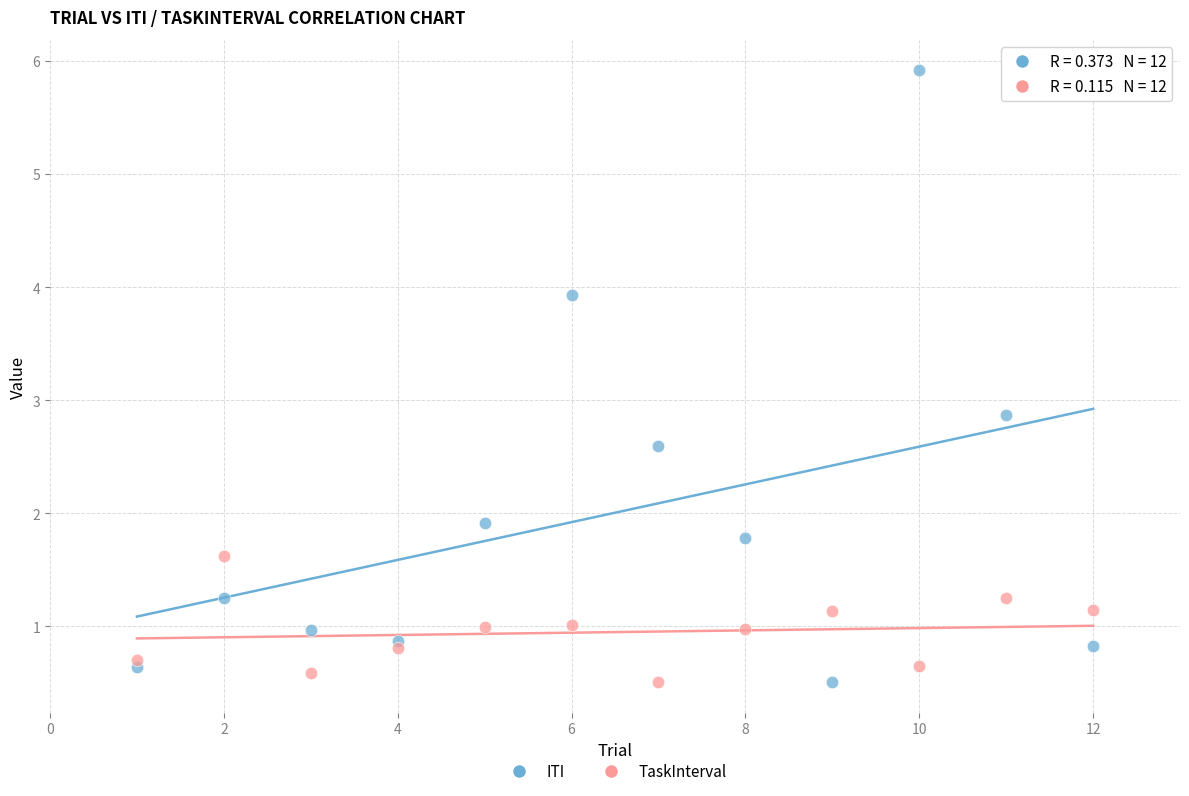

Across all series, what Y value is closest to 3?

2.9